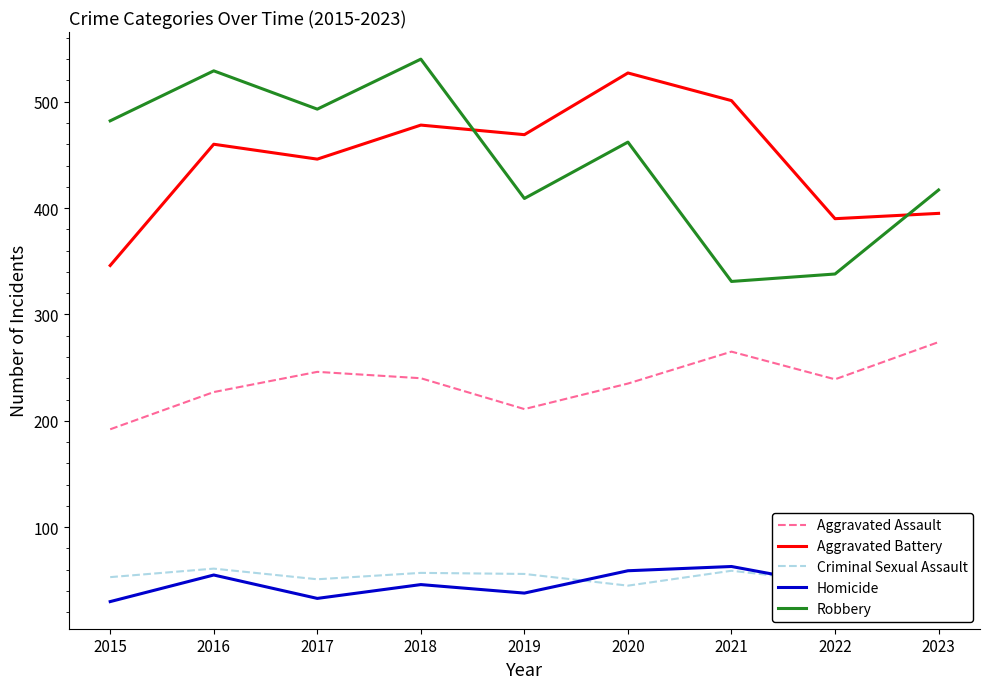

True or false: Criminal Sexual Assault and Aggravated Assault intersect in this chart.

False